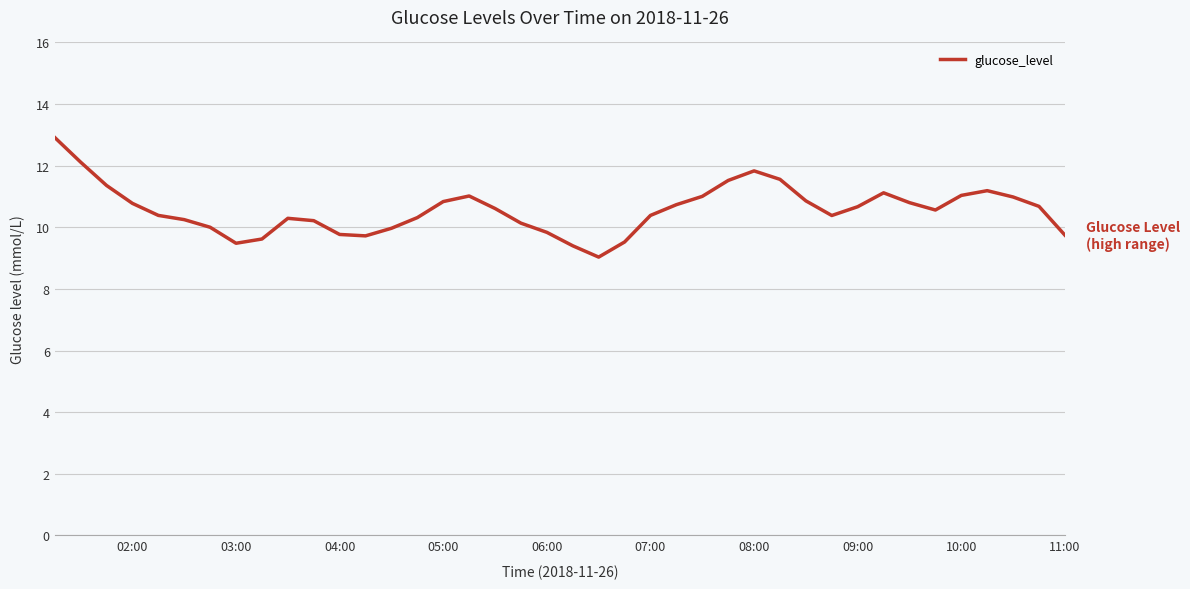

What is the smallest value displayed?

9.0